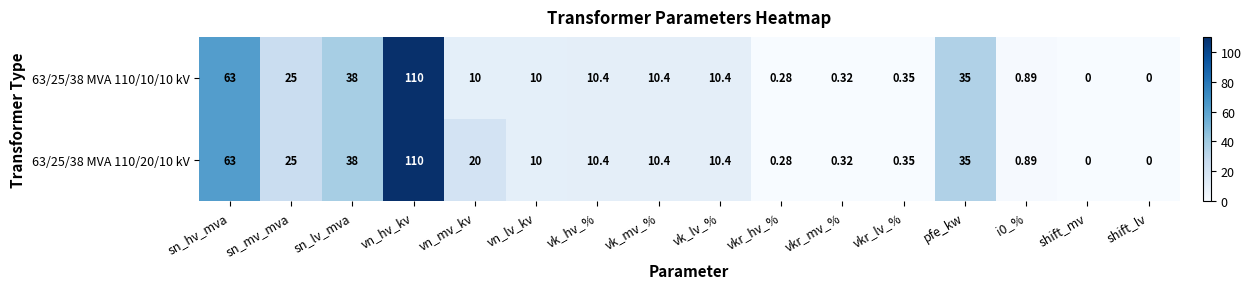

At how many categories does at least one series exceed 5?

10